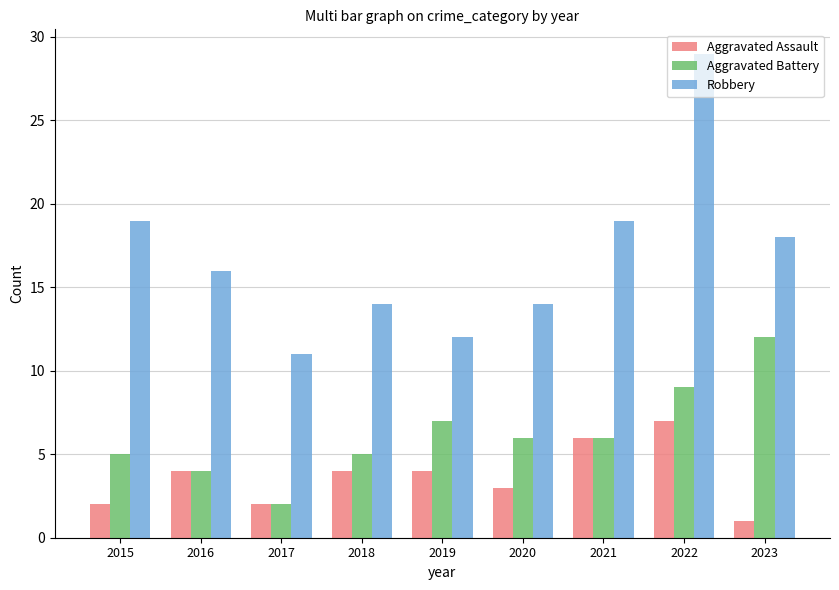

Is it true that Robbery equals 5 at 2019?

False